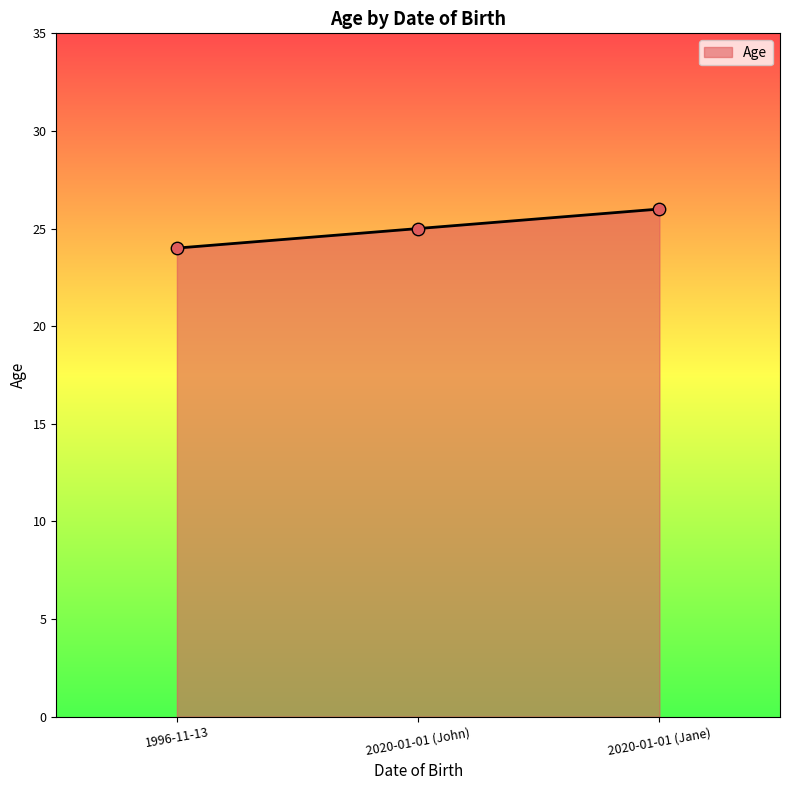

What is the ratio of the value at 2020-01-01 (Jane) to the value at 2020-01-01 (John)?

1.0